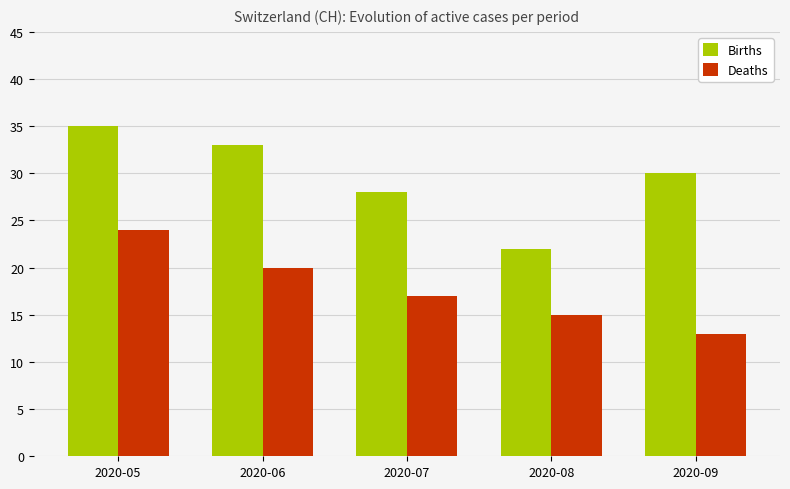

Is the value of Births at 2020-09 greater than the value of Deaths at 2020-05?

Yes